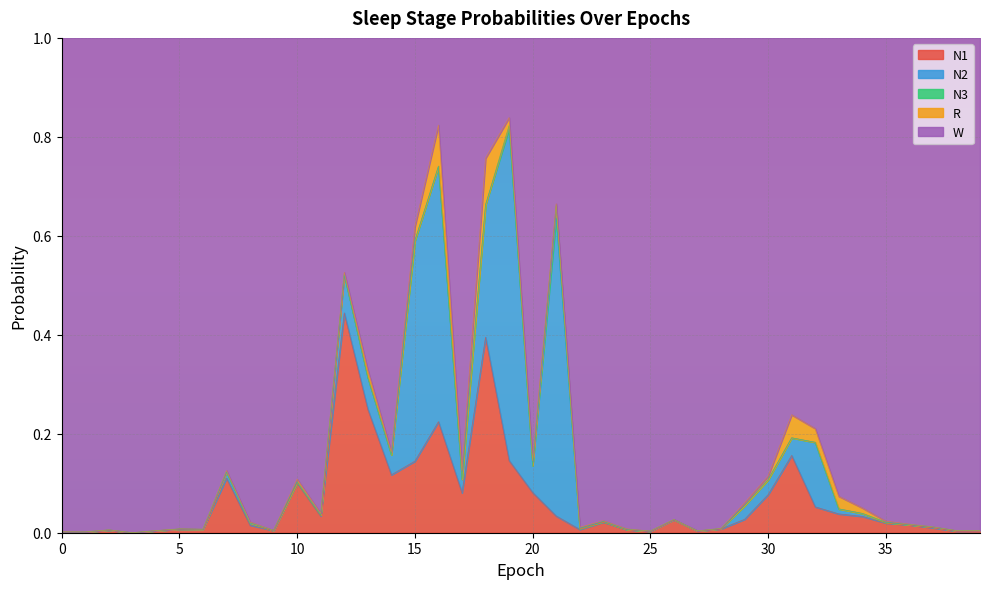

Does the chart display data point markers on the line(s)?

No